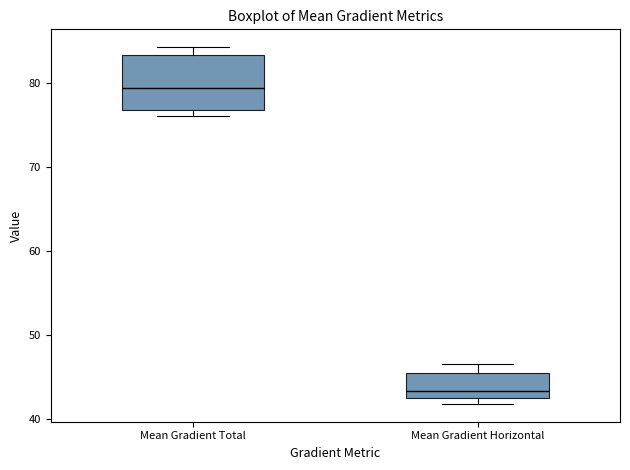

Comparing the boxes themselves (not the whiskers), which one is the tallest?

Mean Gradient Total